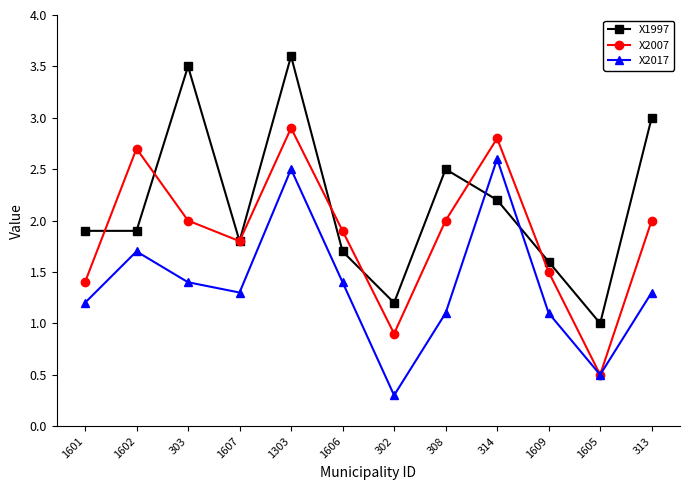

True or false: X2017 has more than 2 interior local peaks.

True